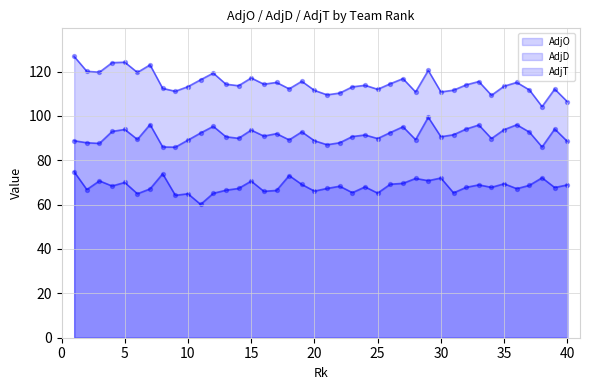

Which series contains the lowest Y value?

AdjT